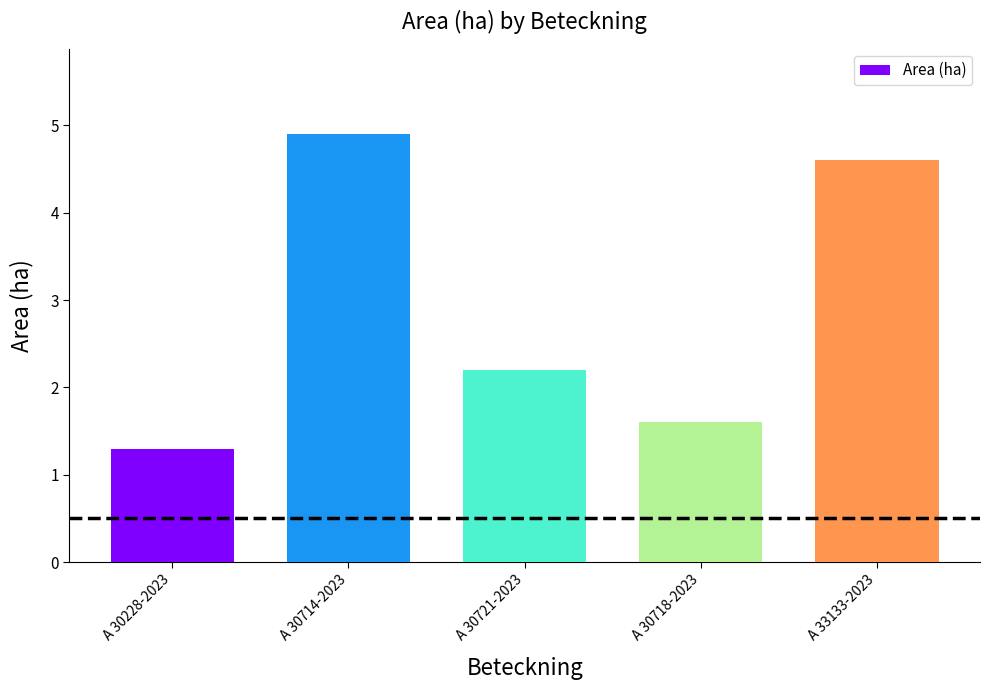

Rank the categories by value from highest to lowest.

A 30714-2023, A 33133-2023, A 30721-2023, A 30718-2023, A 30228-2023